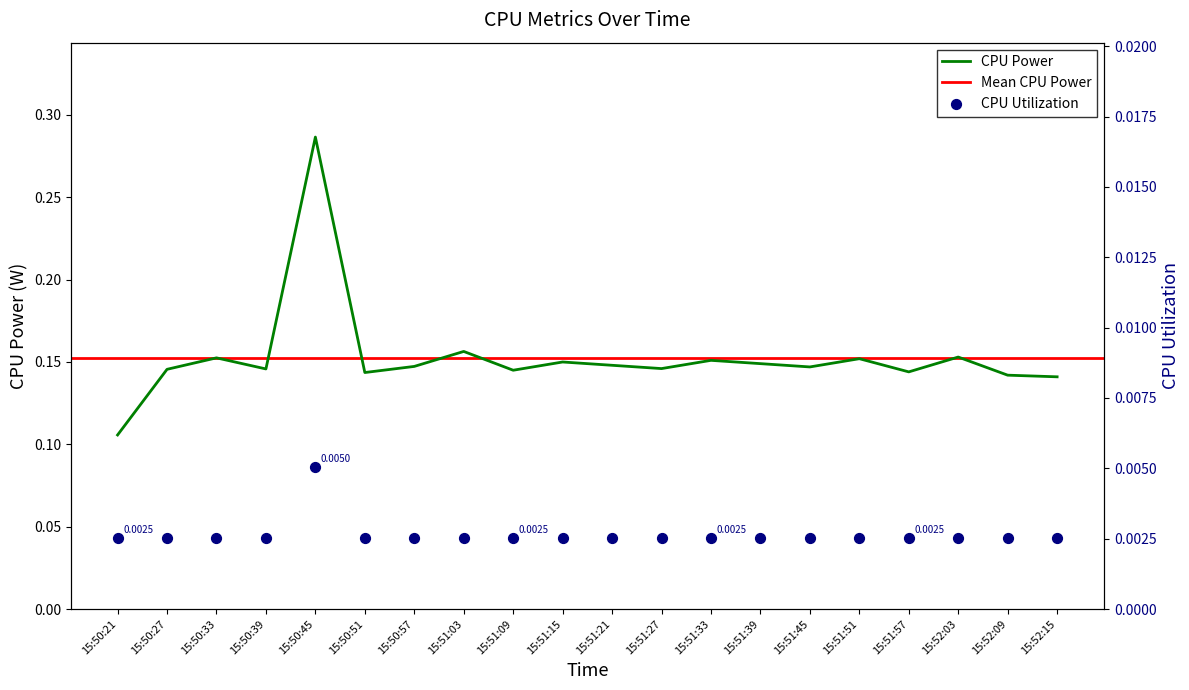

Is the value of CPU Power at 15:50:51 greater than the value of CPU Utilization at 15:50:57?

Yes